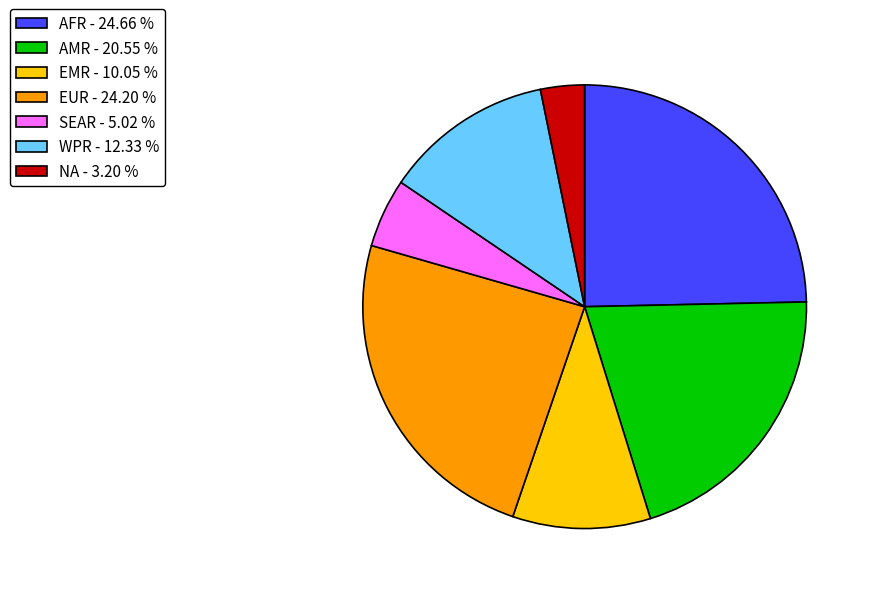

Which has a higher value, AFR - 24.66 % or WPR - 12.33 %?

AFR - 24.66 %